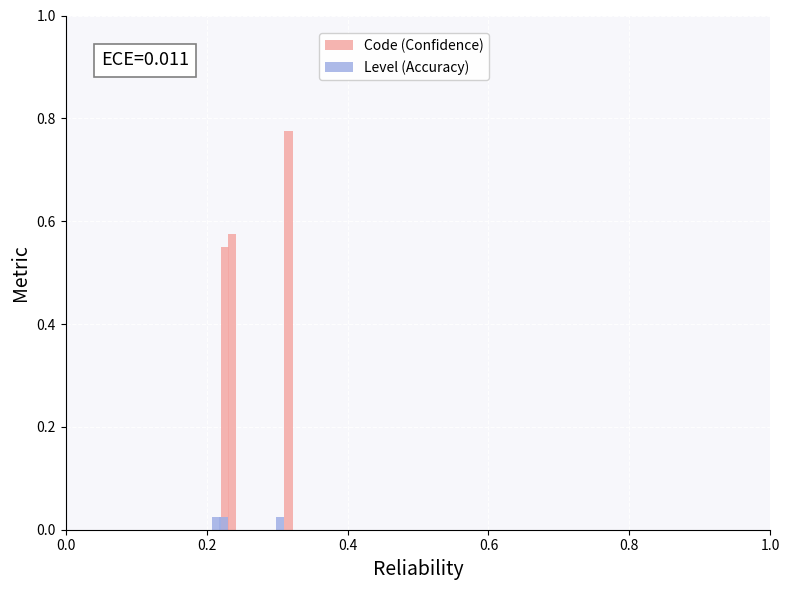

What is the greatest value displayed?

0.8